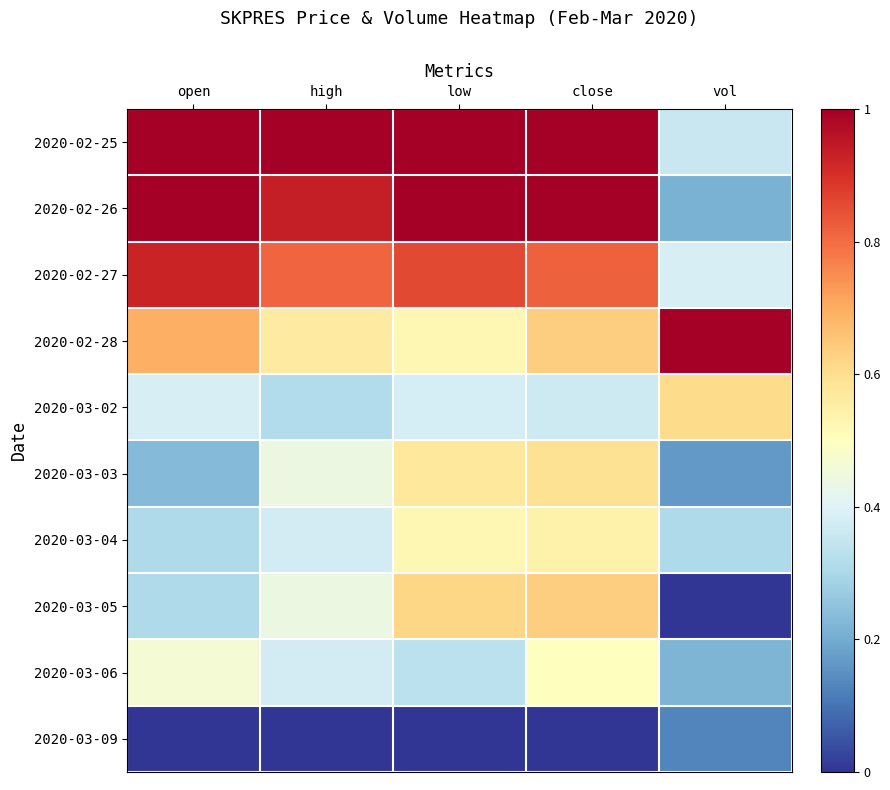

Reading left to right, what are all the values shown in this chart?

2020-02-25: open=1.0	high=1.0	low=1.0	close=1.0	vol=0.4
2020-02-26: open=1.0	high=0.9	low=1.0	close=1.0	vol=0.2
2020-02-27: open=0.9	high=0.8	low=0.9	close=0.8	vol=0.4
2020-02-28: open=0.7	high=0.6	low=0.5	close=0.6	vol=1.0
2020-03-02: open=0.4	high=0.3	low=0.4	close=0.4	vol=0.6
2020-03-03: open=0.2	high=0.4	low=0.6	close=0.6	vol=0.2
2020-03-04: open=0.3	high=0.4	low=0.5	close=0.5	vol=0.3
2020-03-05: open=0.3	high=0.4	low=0.6	close=0.6	vol=0.0
2020-03-06: open=0.5	high=0.4	low=0.3	close=0.5	vol=0.2
2020-03-09: open=0.0	high=0.0	low=0.0	close=0.0	vol=0.1